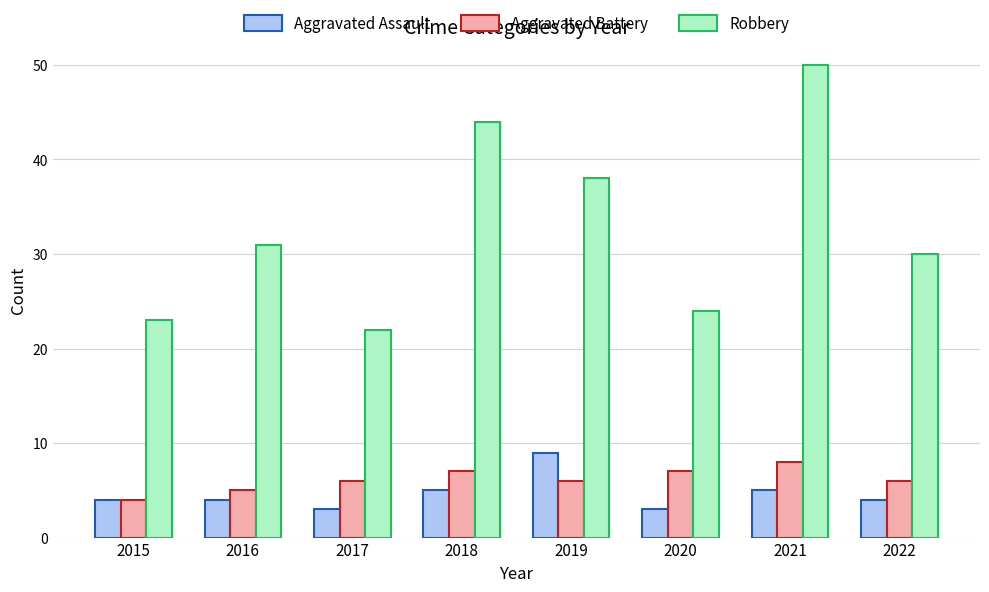

Rank the categories by Robbery value from lowest to highest.

2017, 2015, 2020, 2022, 2016, 2019, 2018, 2021